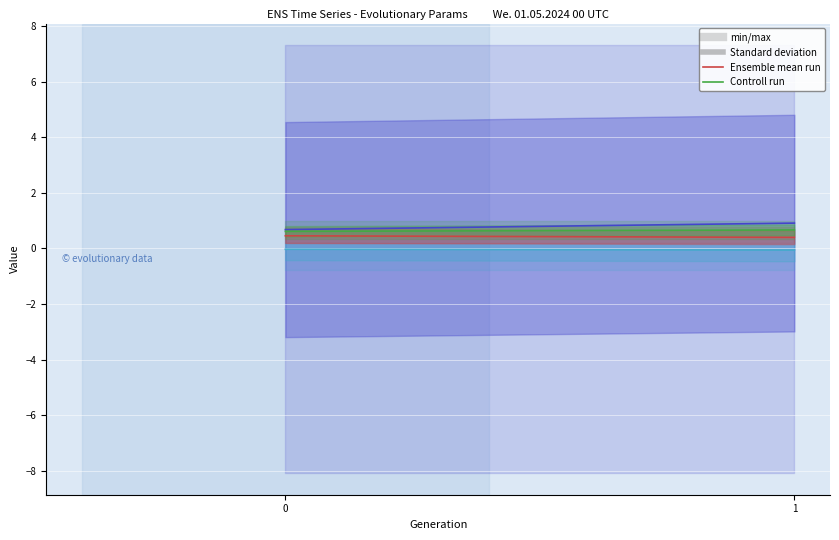

Reading right to left, what are all the values shown in this chart?

hidden_checksum: 0.9	0.7
output_checksum: -0.1	-0.0
hidden_activation: 0.4	0.5
output_activation: 0.7	0.6